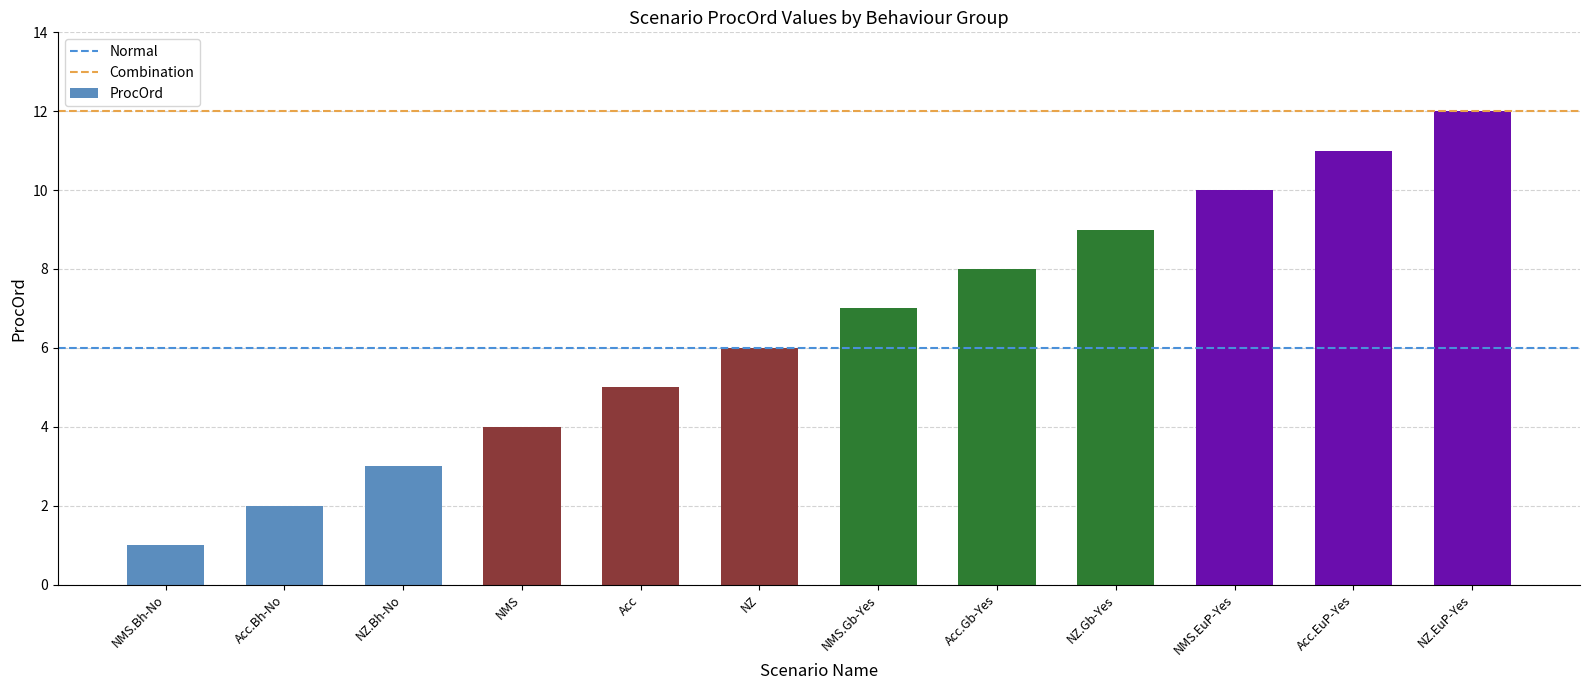

What is the change in value from Acc.Bh-No to NZ?

+4